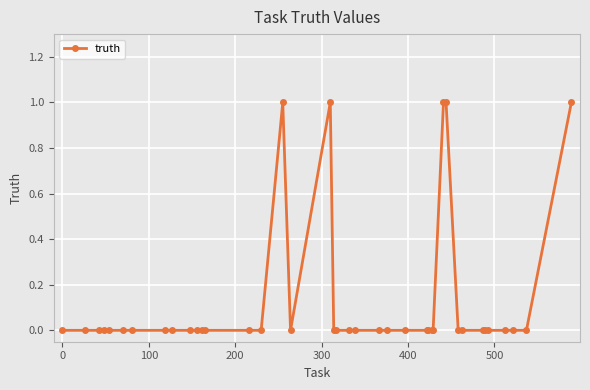

True or false: there are more than 1 points higher than both neighbors.

True